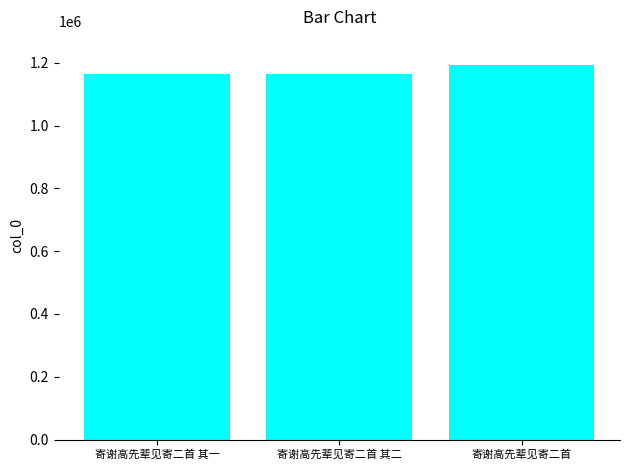

How many values are below 1163492?

1